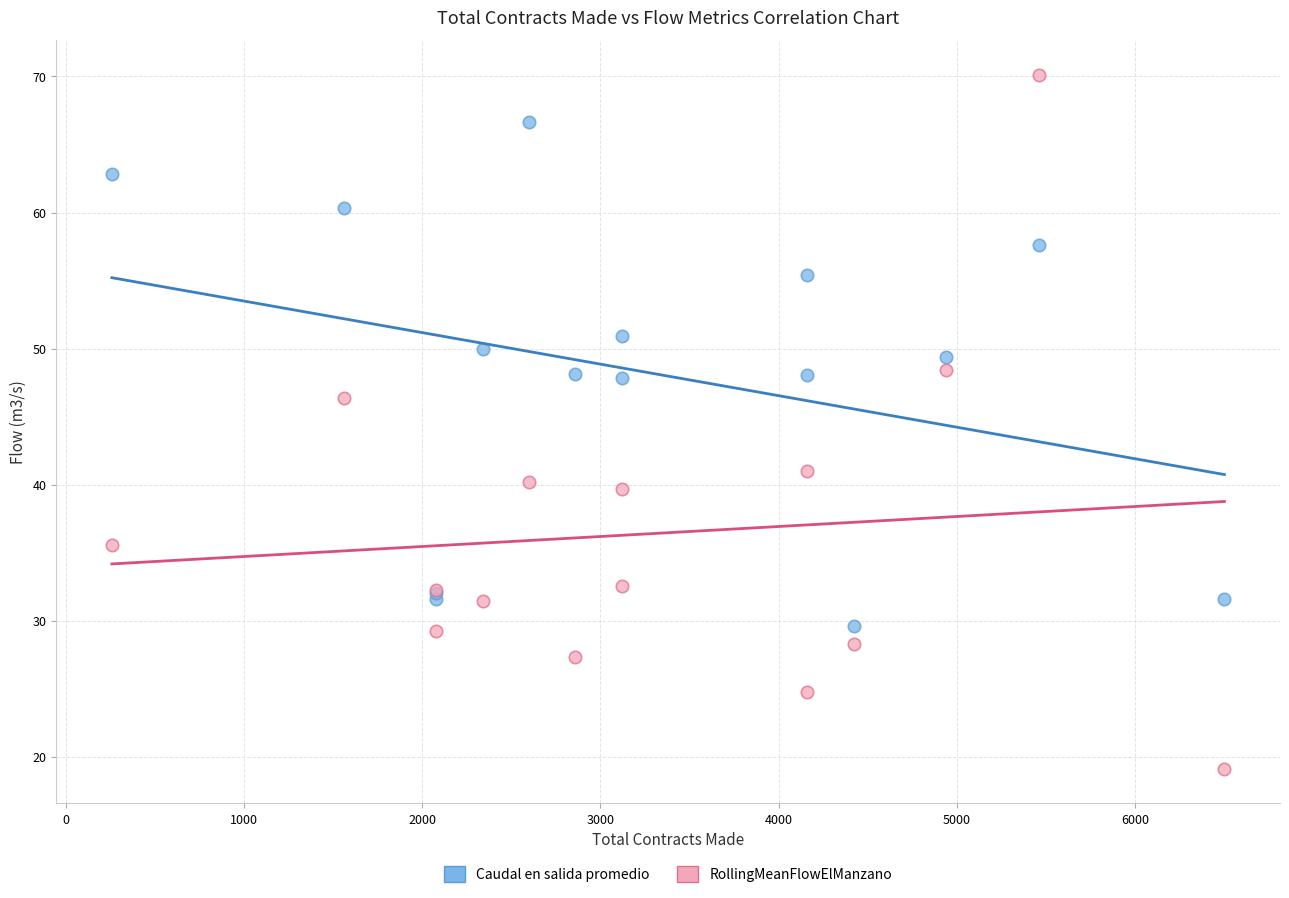

Which series has the largest Y range (max minus min)?

RollingMeanFlowElManzano